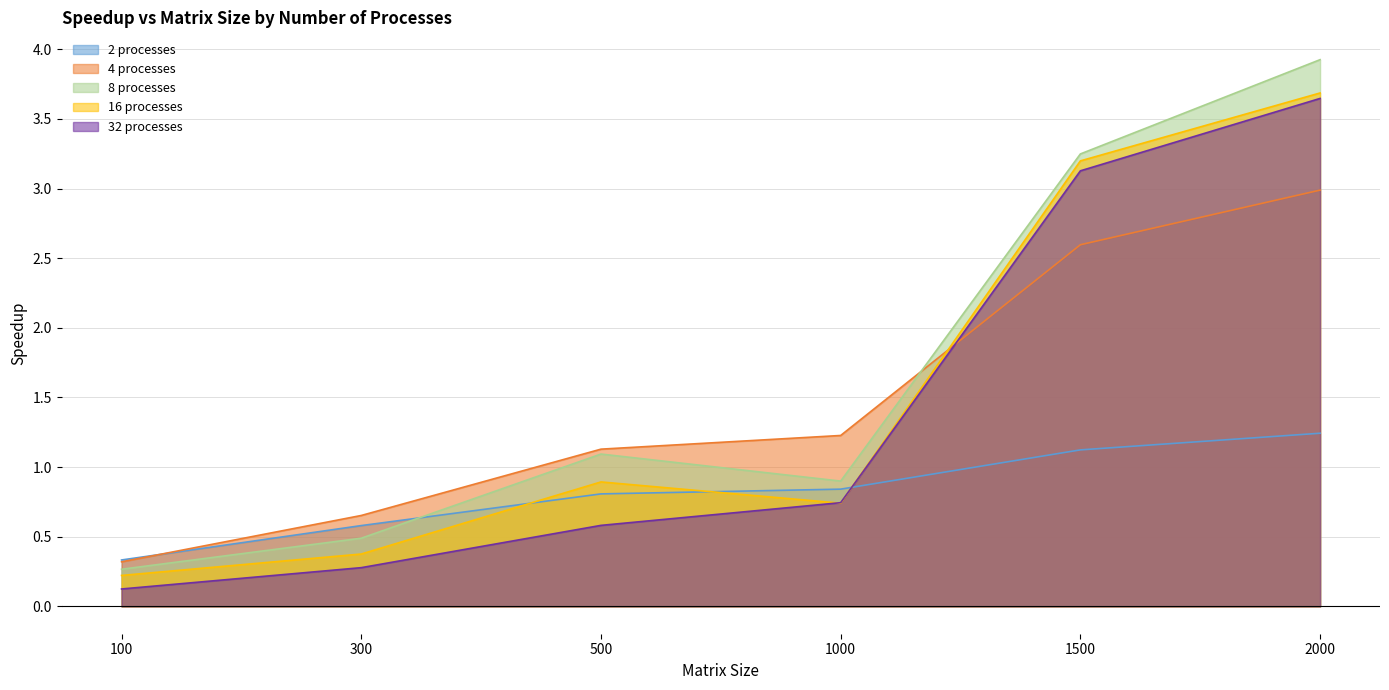

True or false: 2 processes has more than 0 points higher than both neighbors.

False